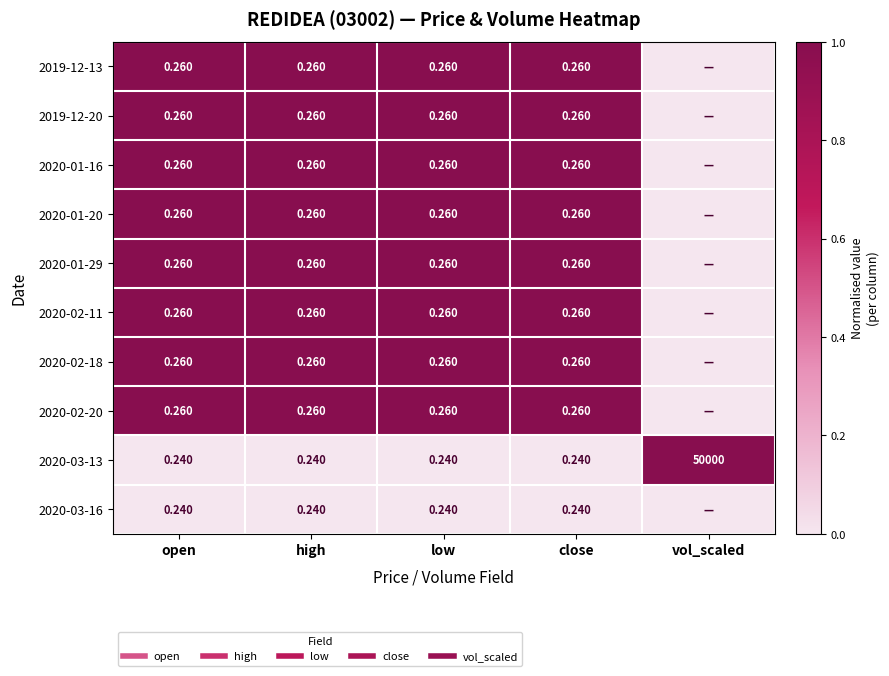

What is the approximate value of 2020-02-11 at open?

1